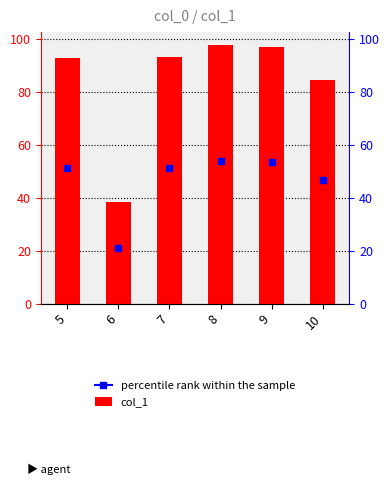

List the labels in order of value, largest first.

8, 9, 7, 5, 10, 6